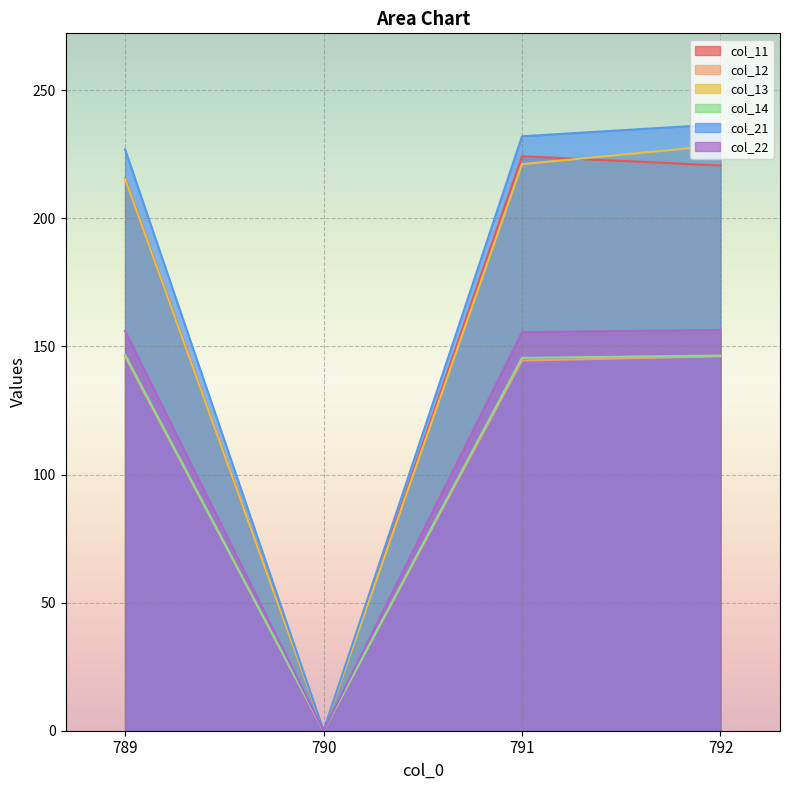

Reading left to right, extract all data points from this chart.

col_11: 789=215.7	790=0.0	791=224.2	792=220.6
col_12: 789=146.1	790=0.0	791=144.5	792=146.1
col_13: 789=215.5	790=0.0	791=221.1	792=228.5
col_14: 789=146.7	790=0.0	791=145.5	792=146.4
col_21: 789=226.9	790=0.0	791=232.0	792=236.7
col_22: 789=156.0	790=0.0	791=155.6	792=156.5